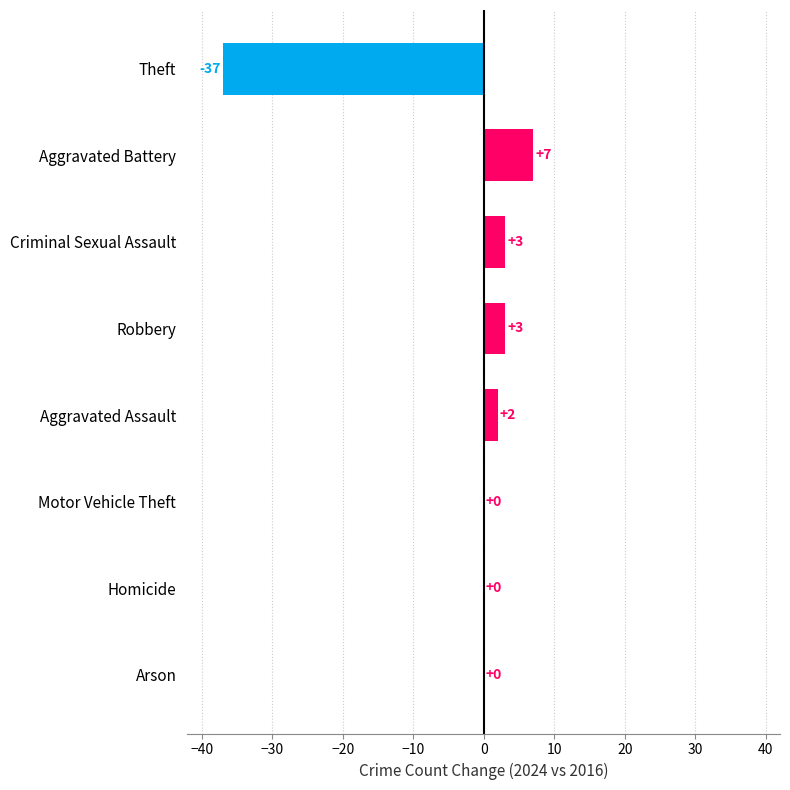

Which has a higher value, Aggravated Assault or Homicide?

Aggravated Assault